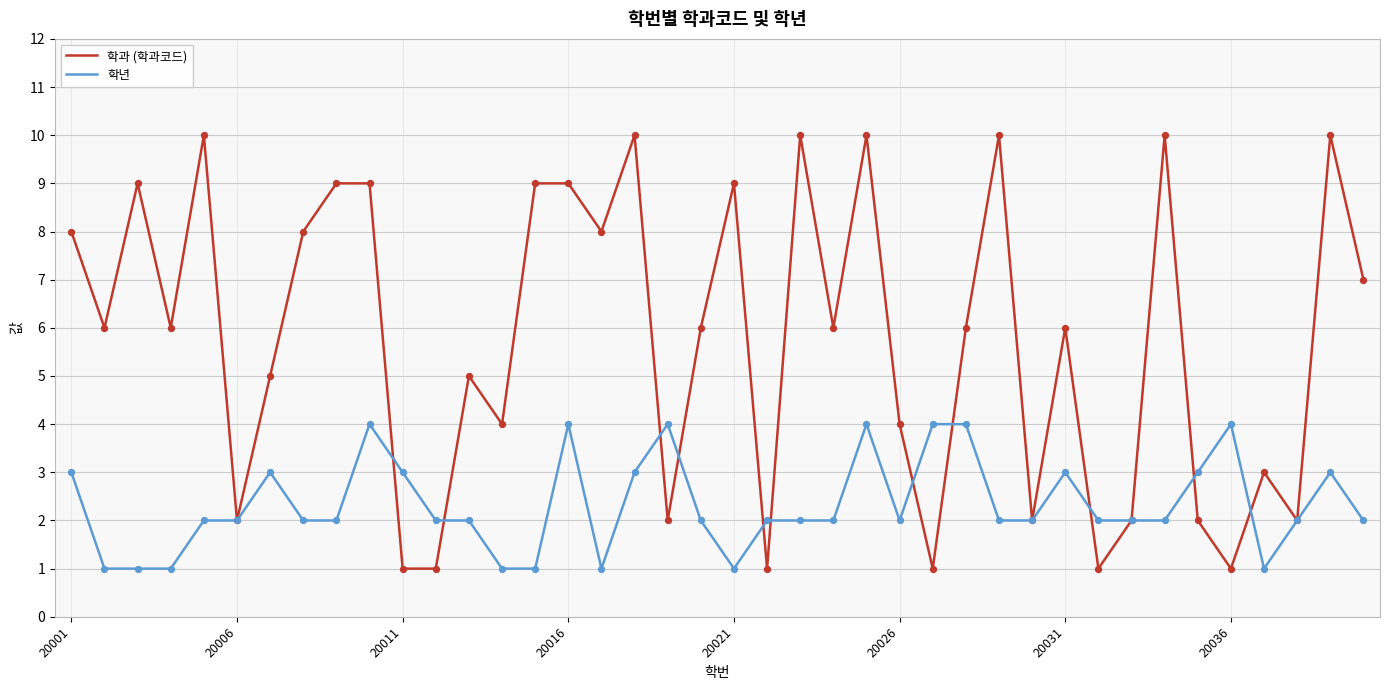

Which series has the widest spread of values?

학과 (학과코드)